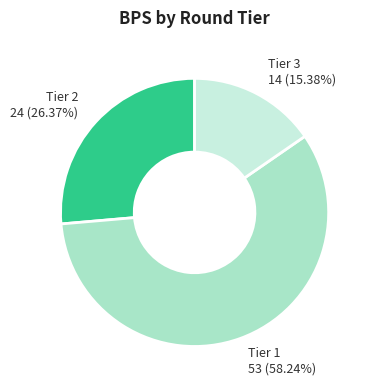

What is the ratio of the value at Tier 3 14 (15.38%) to the value at Tier 1 53 (58.24%)?

0.3